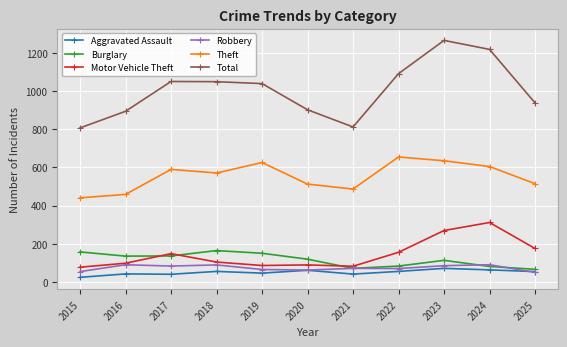

What is the difference between the maximum and minimum values in the Theft series?

214